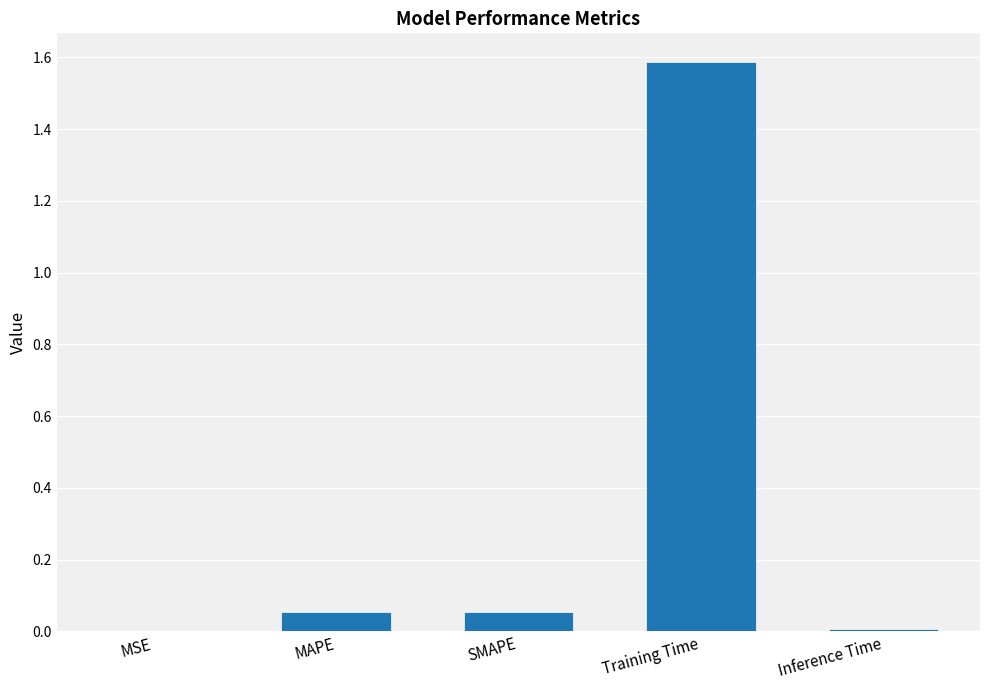

Between SMAPE and MSE, which is larger?

SMAPE